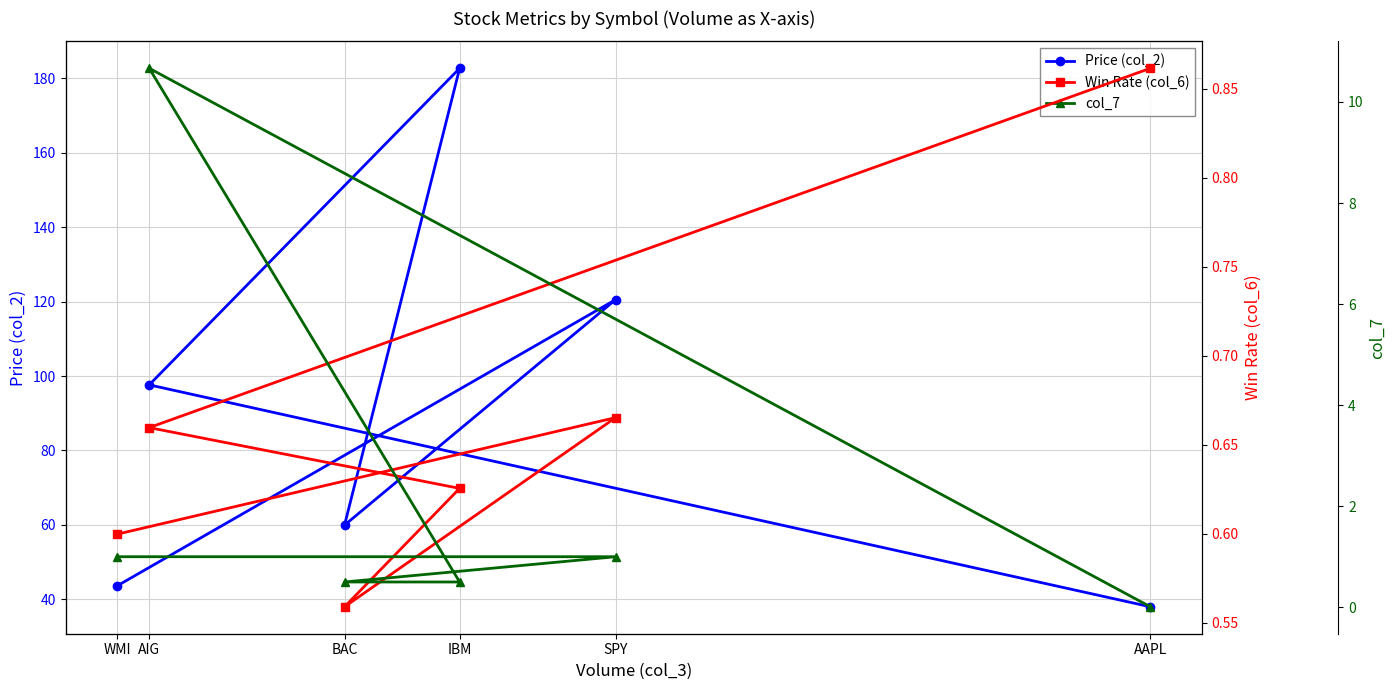

How many times do Win Rate (col_6) and col_7 cross each other?

3